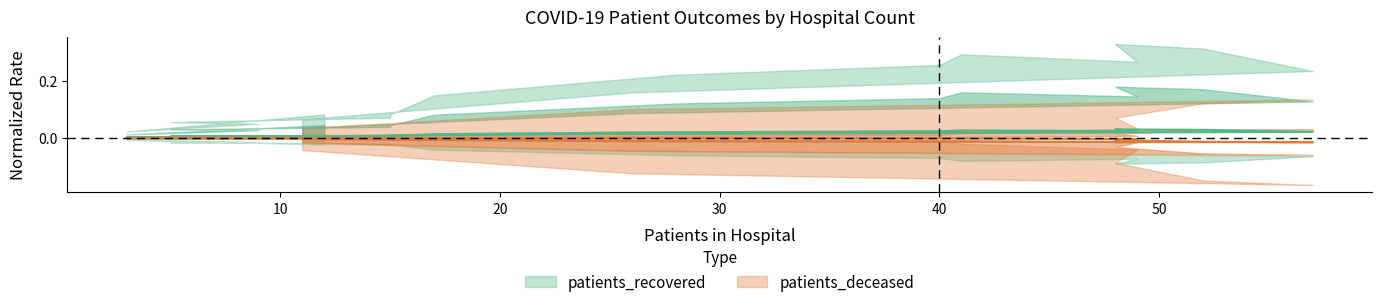

True or false: patients_recovered and patients_deceased intersect in this chart.

False